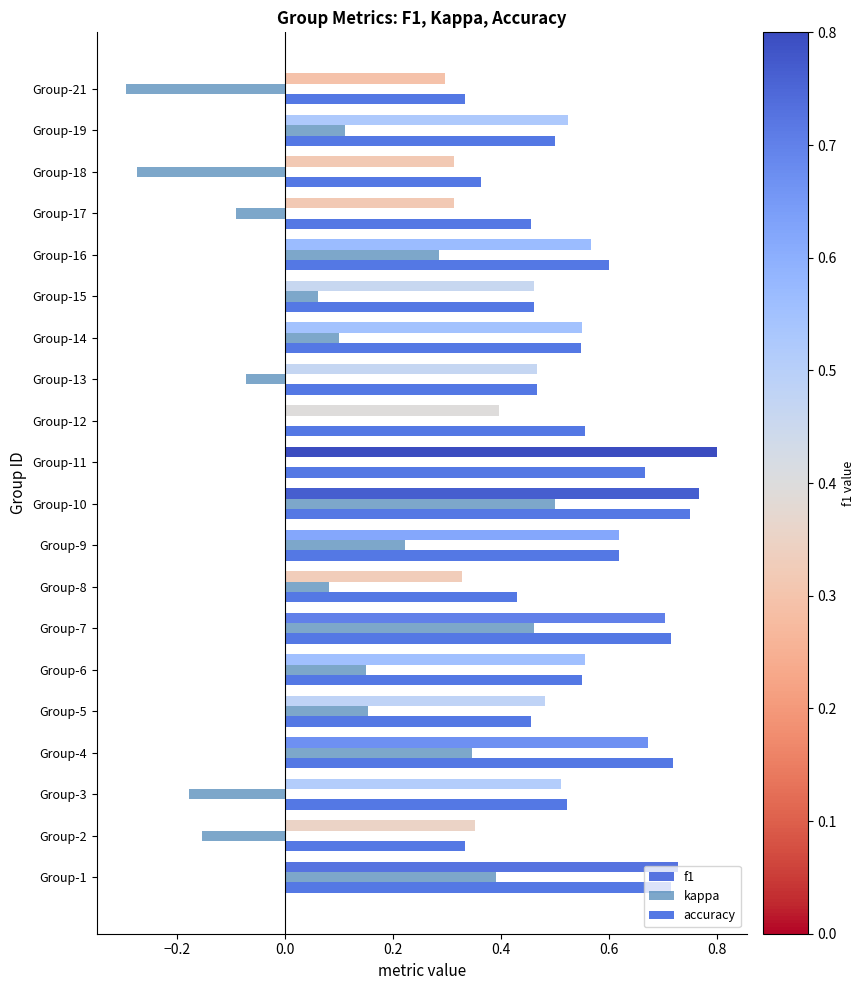

Which category has the highest value in the accuracy series?

Group-10